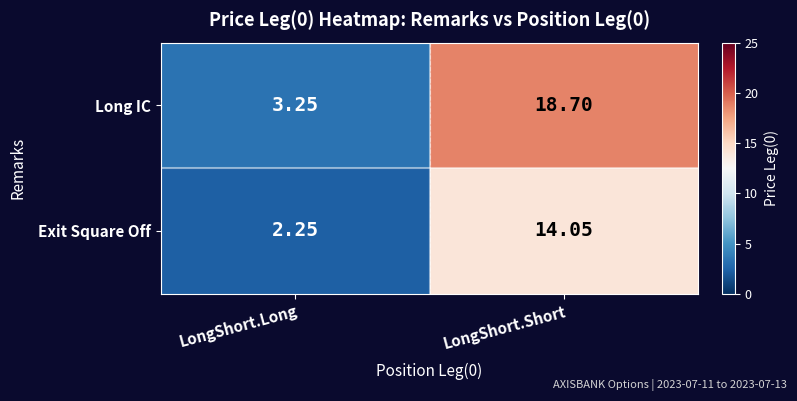

Rank the series by their average value, from highest to lowest.

Long IC, Exit Square Off